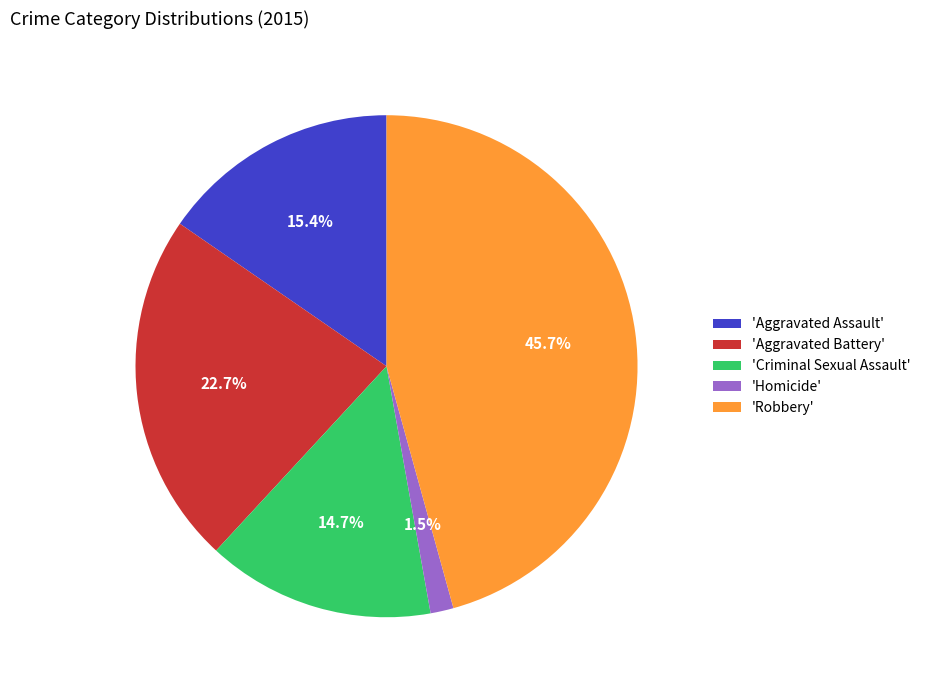

Which category has the biggest portion of the pie?

'Robbery'